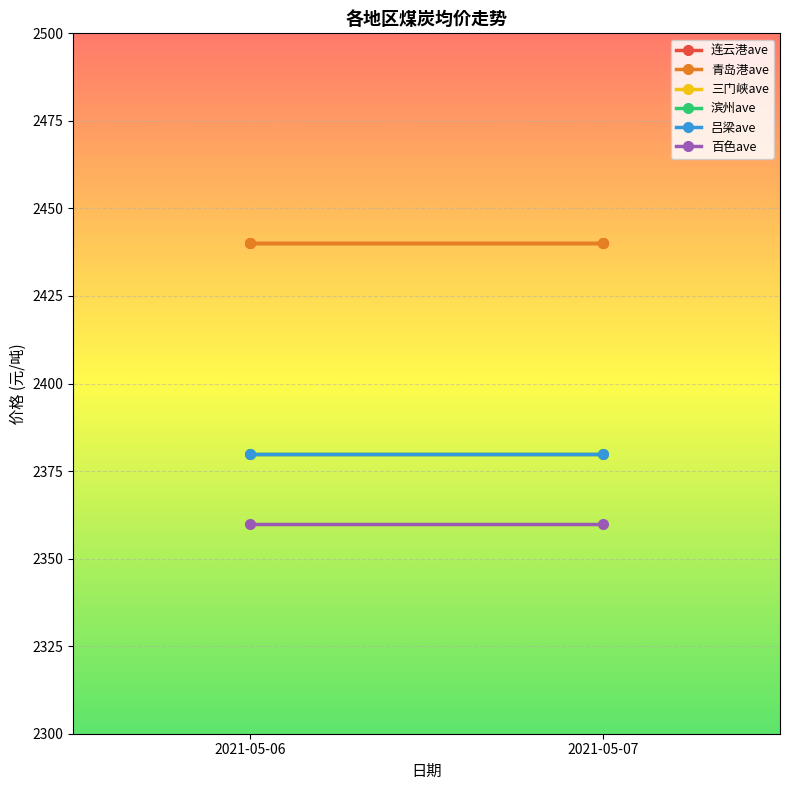

The 百色ave series shows 2360 at 2021-05-06. True or false?

True